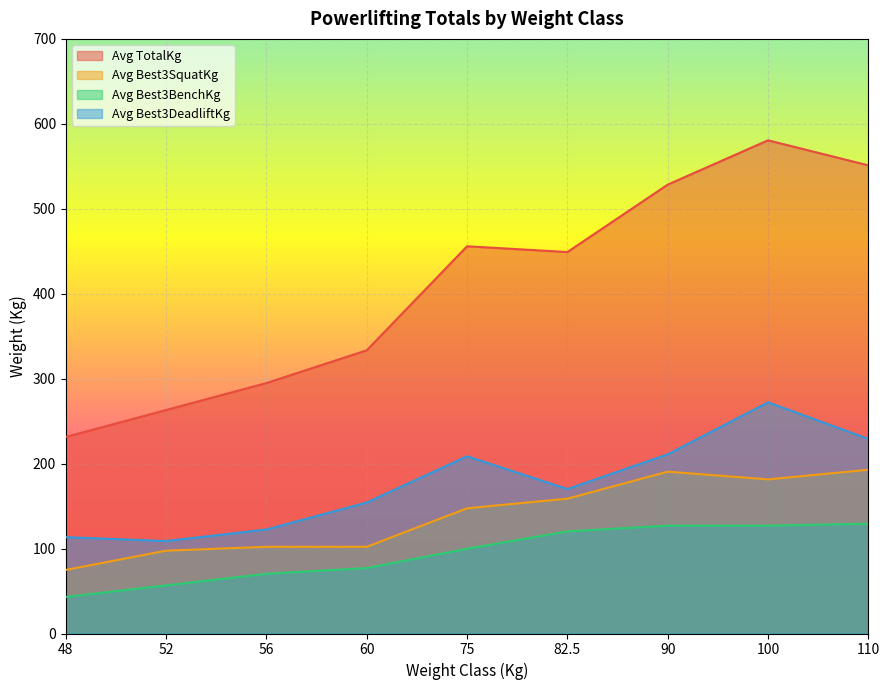

What is the sum of all Avg Best3BenchKg values?

850.5